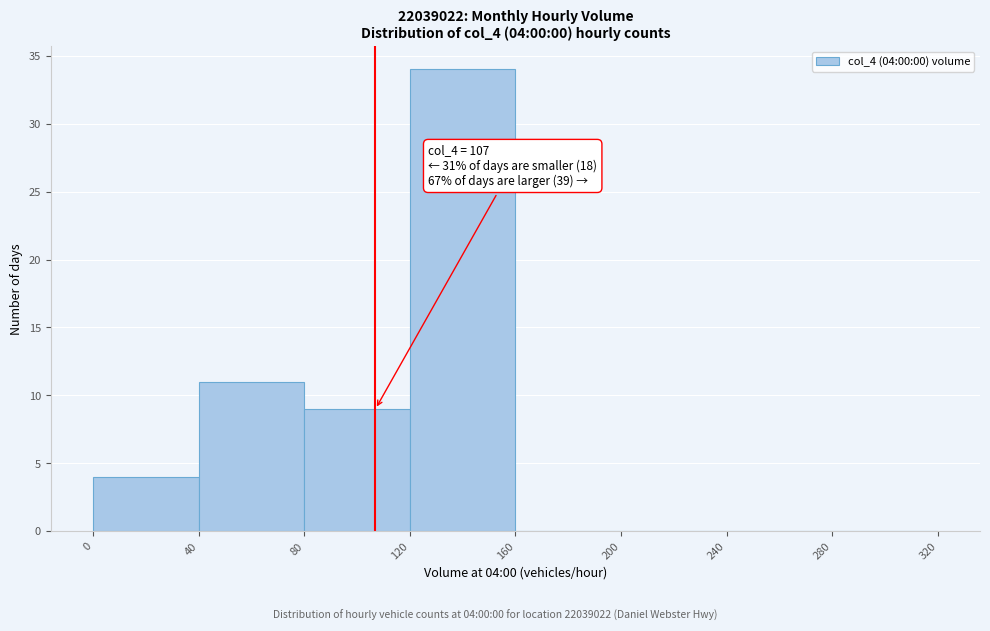

Over which range of the x-axis is the bar tallest?

120 to 160